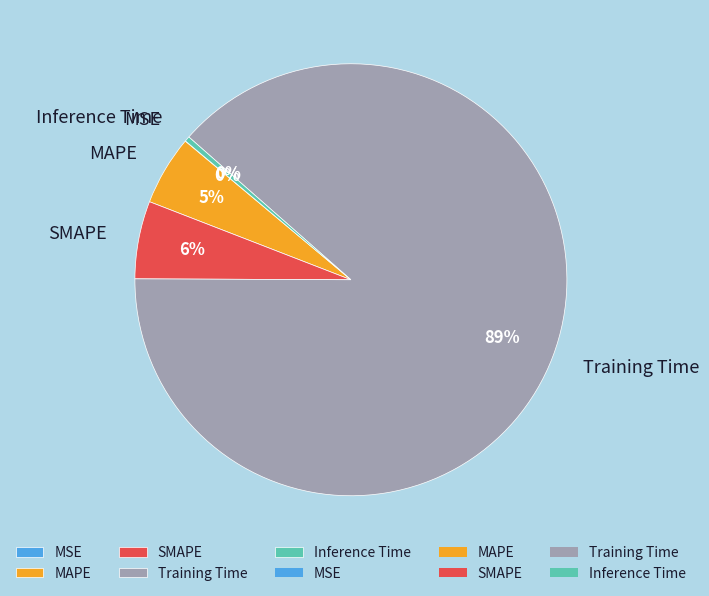

Which slice is the largest?

Training Time